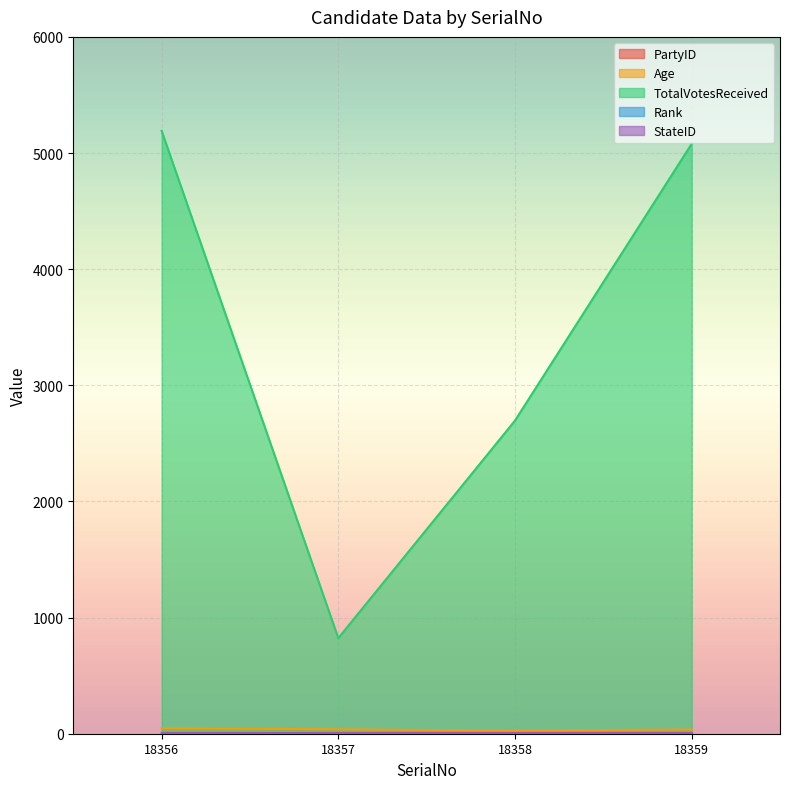

Count the number of data series in this chart.

5